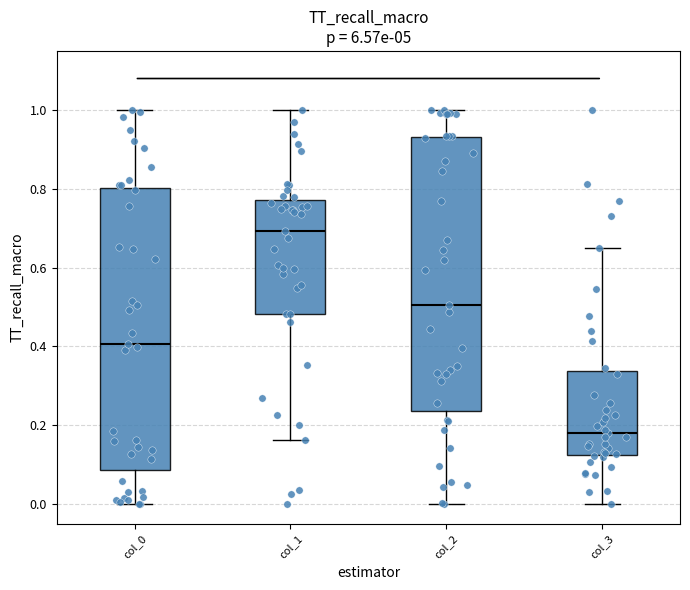

Where is the lower edge of the box for col_1 on the y-axis? The values are not printed on the chart, so give them approximately, as read against the axis.

0.48